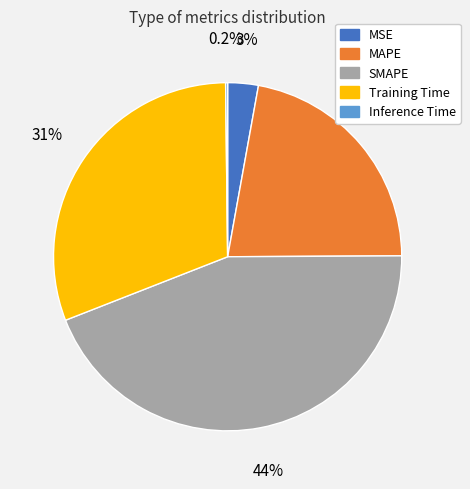

What is the largest slice in the pie chart?

SMAPE